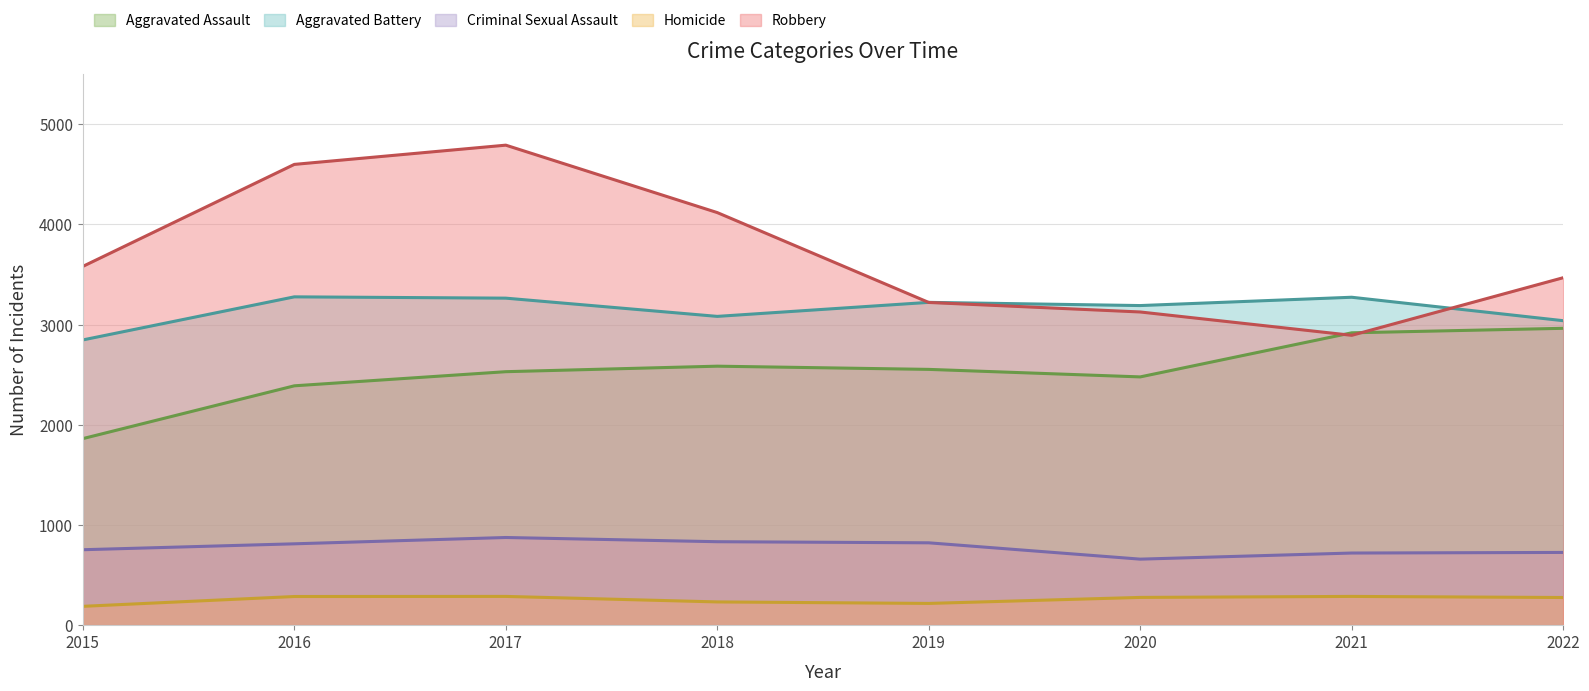

Between 2016 and 2019, which is larger?

2019